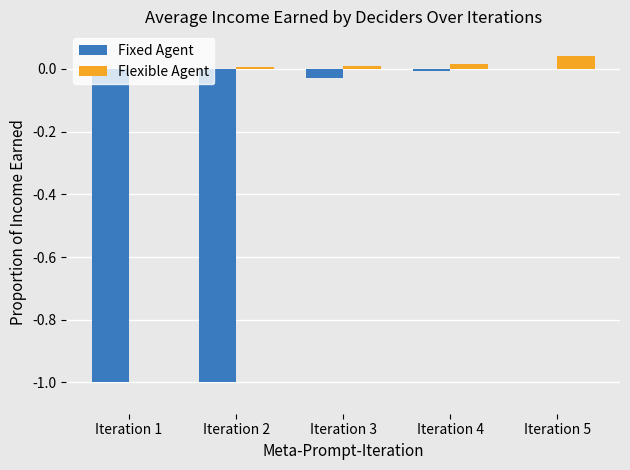

The Flexible Agent series shows 0.0 at Iteration 4. True or false?

True